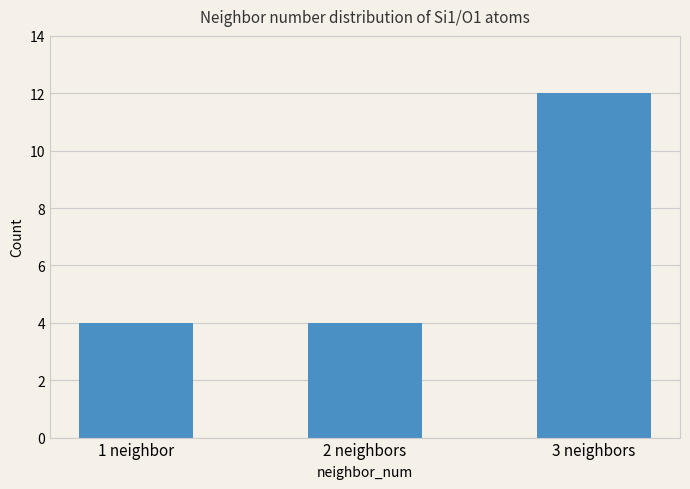

How many values are between 4 and 12?

3